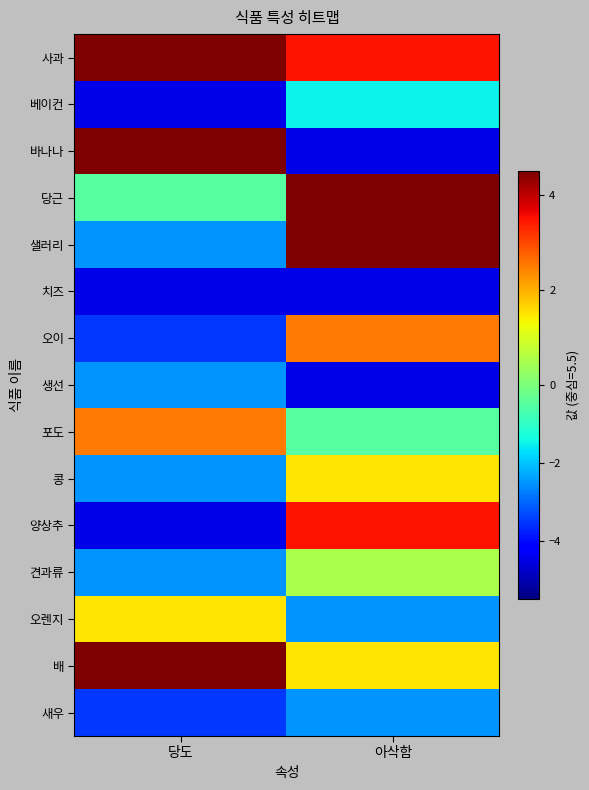

Reading right to left, what are all the values shown in this chart?

사과: 아삭함=3.5	당도=4.5
베이컨: 아삭함=-1.5	당도=-4.5
바나나: 아삭함=-4.5	당도=4.5
당근: 아삭함=4.5	당도=-0.5
샐러리: 아삭함=4.5	당도=-2.5
치즈: 아삭함=-4.5	당도=-4.5
오이: 아삭함=2.5	당도=-3.5
생선: 아삭함=-4.5	당도=-2.5
포도: 아삭함=-0.5	당도=2.5
콩: 아삭함=1.5	당도=-2.5
양상추: 아삭함=3.5	당도=-4.5
견과류: 아삭함=0.5	당도=-2.5
오렌지: 아삭함=-2.5	당도=1.5
배: 아삭함=1.5	당도=4.5
새우: 아삭함=-2.5	당도=-3.5